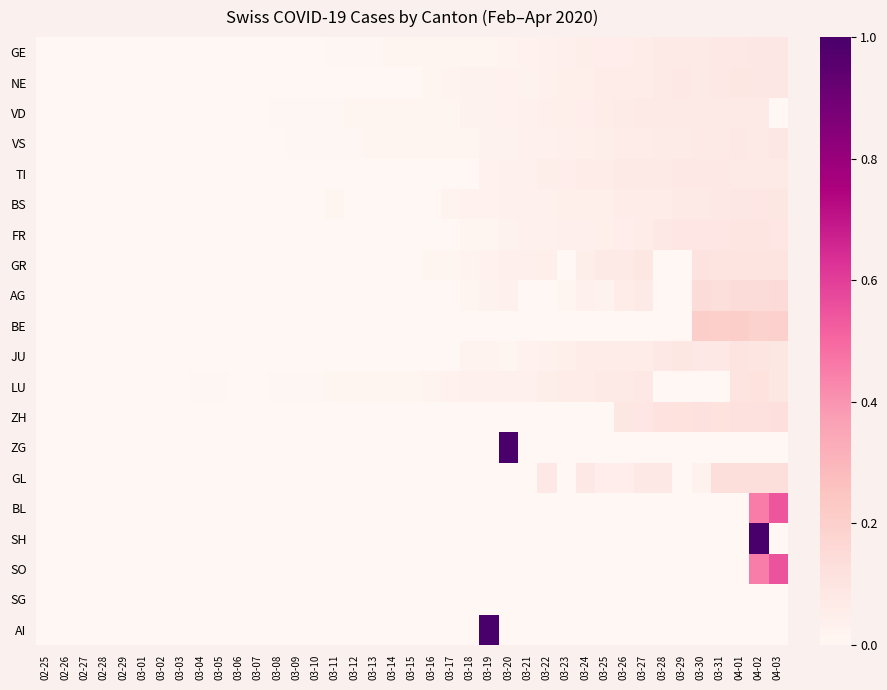

Which label corresponds to the largest value in the chart?

03-20